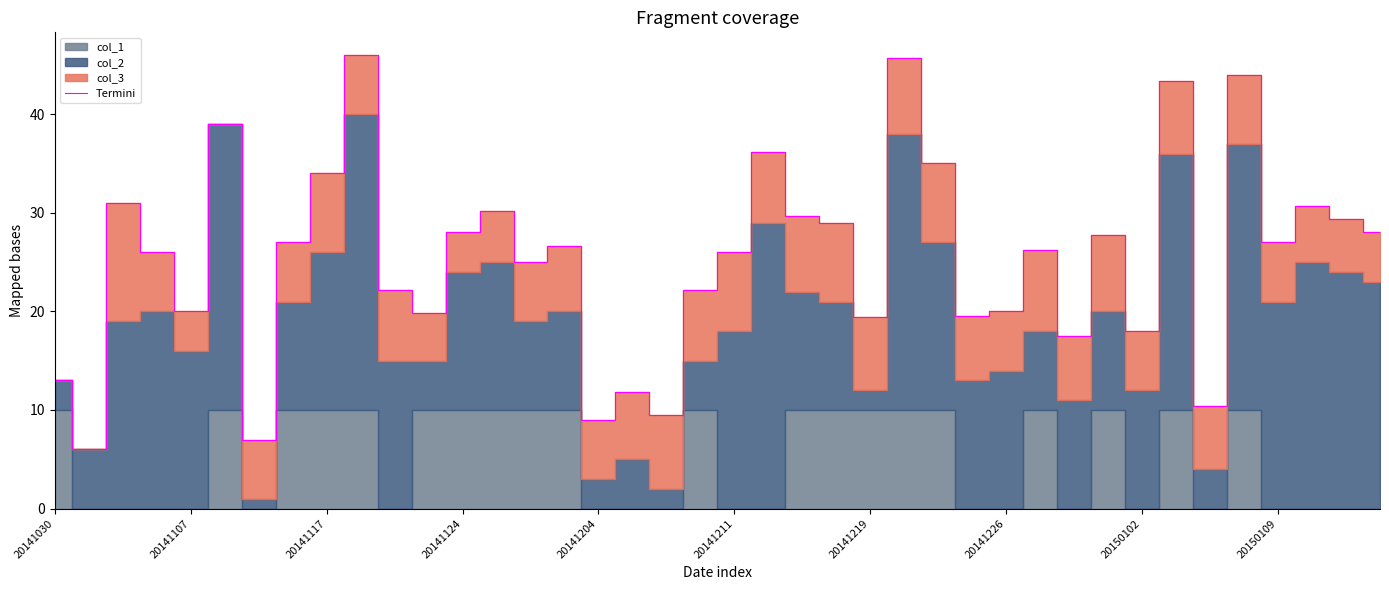

What is the highest value of the Termini series?

46.0